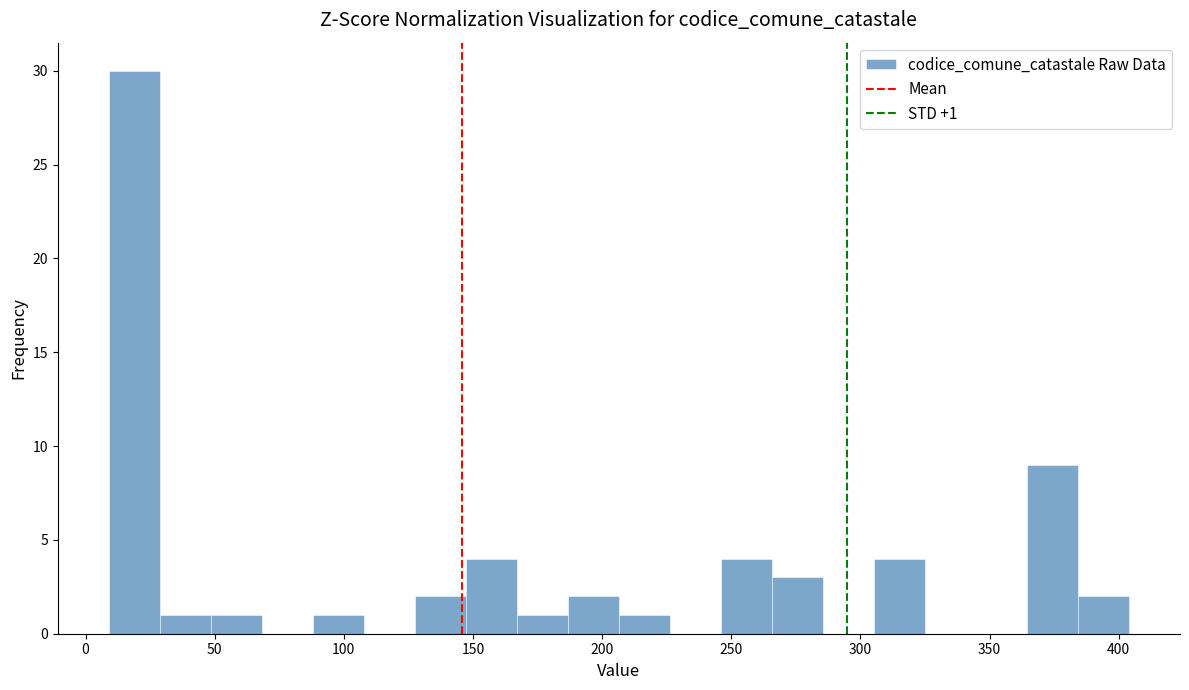

Read against the x-axis, roughly where is the centre of the tallest bar?

20